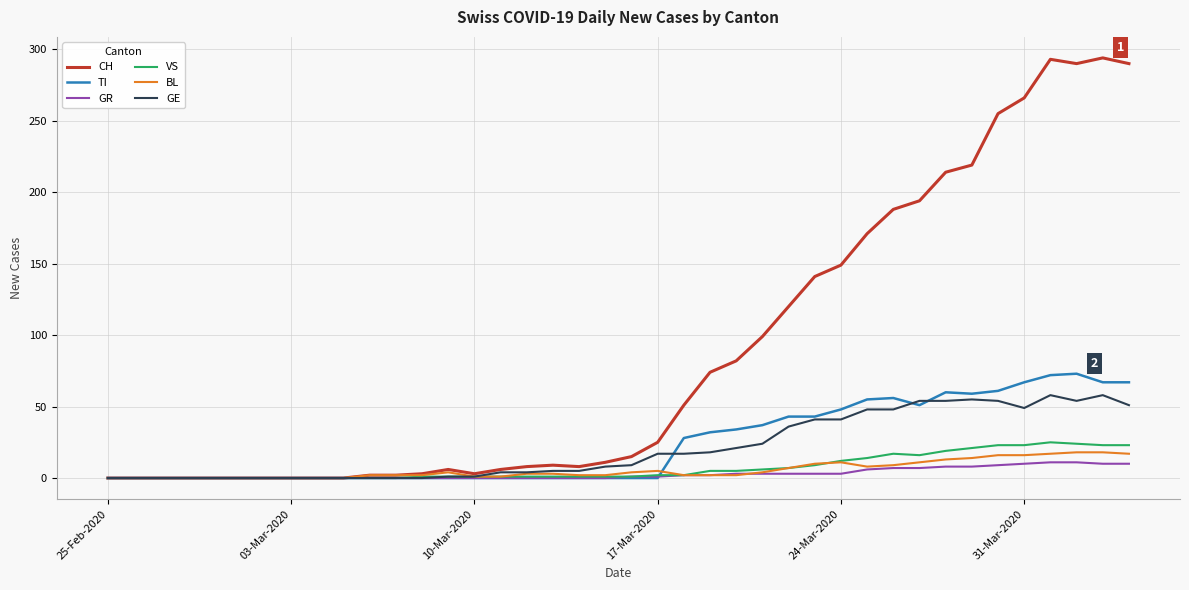

What is the difference between the maximum and second lowest values in the GR series?

11